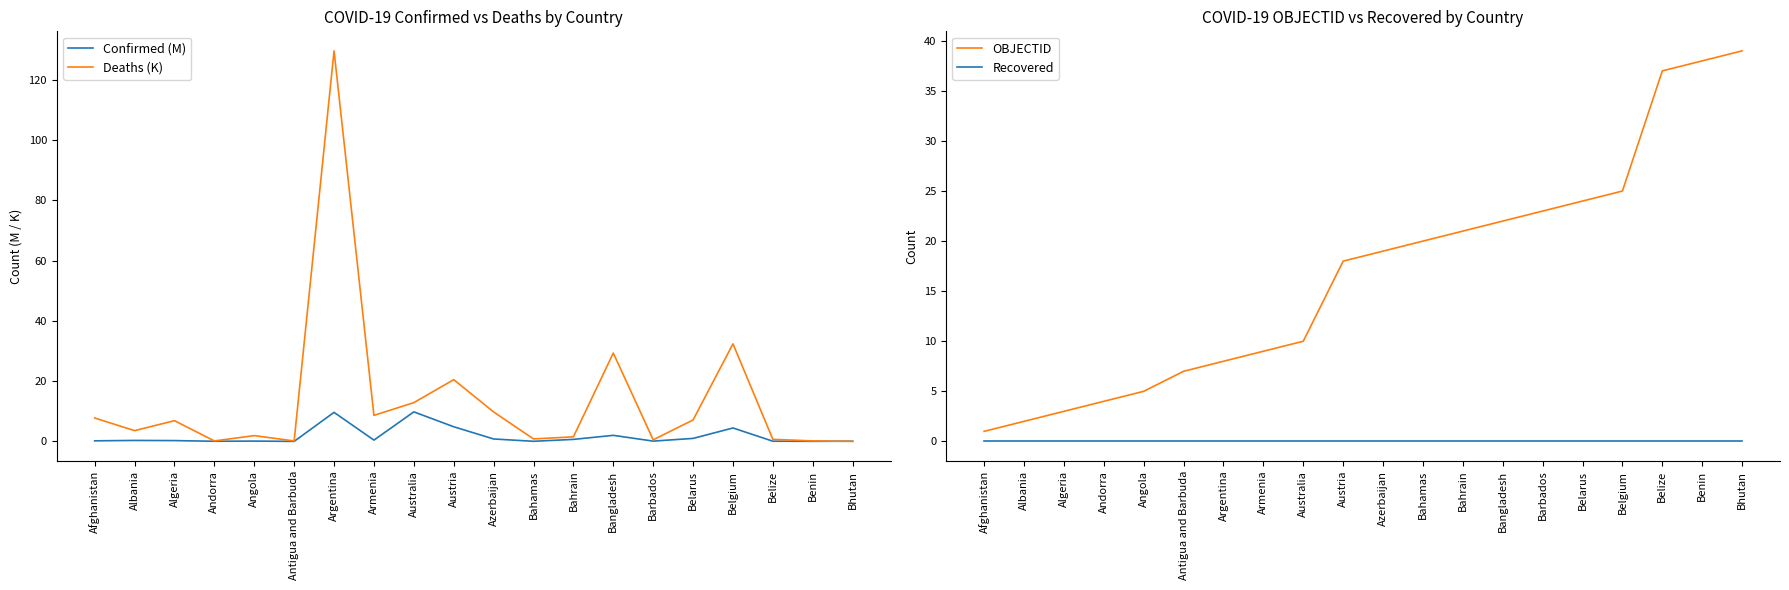

Is it true that Confirmed (M) equals 0.1 at Bahamas?

False